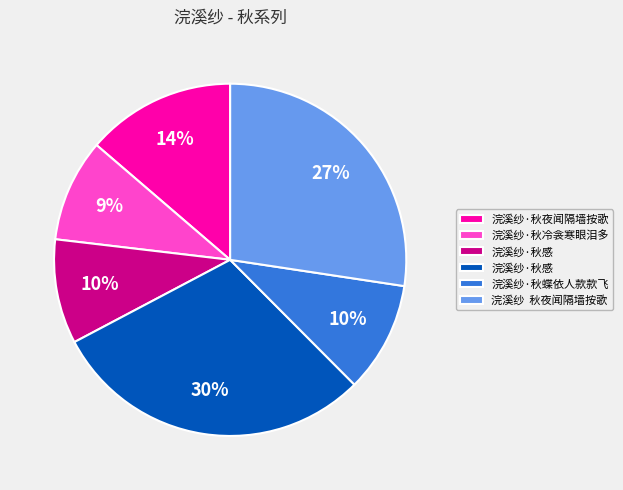

Count the number of slices in the pie.

6